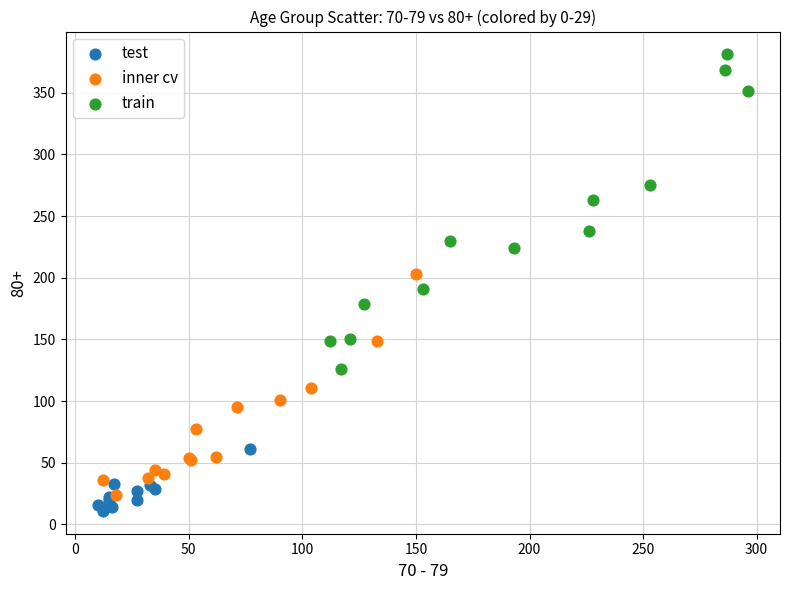

Which series reaches the maximum Y coordinate?

train